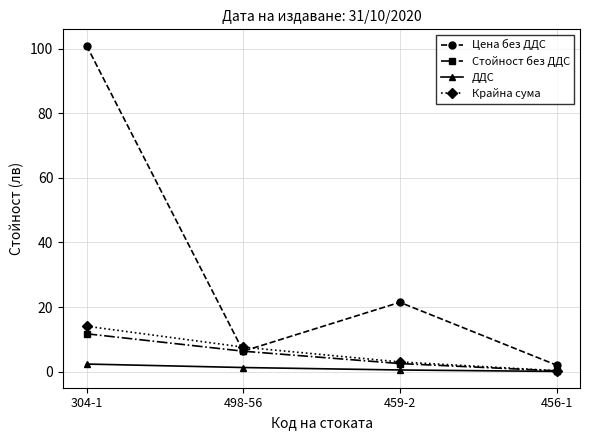

Reading left to right, what are all the values shown in this chart?

Цена без ДДС: 101.0	6.3	21.5	2.0
Стойност без ДДС: 11.7	6.3	2.5	0.2
ДДС: 2.3	1.3	0.5	0.1
Крайна сума: 14.1	7.6	3.0	0.3